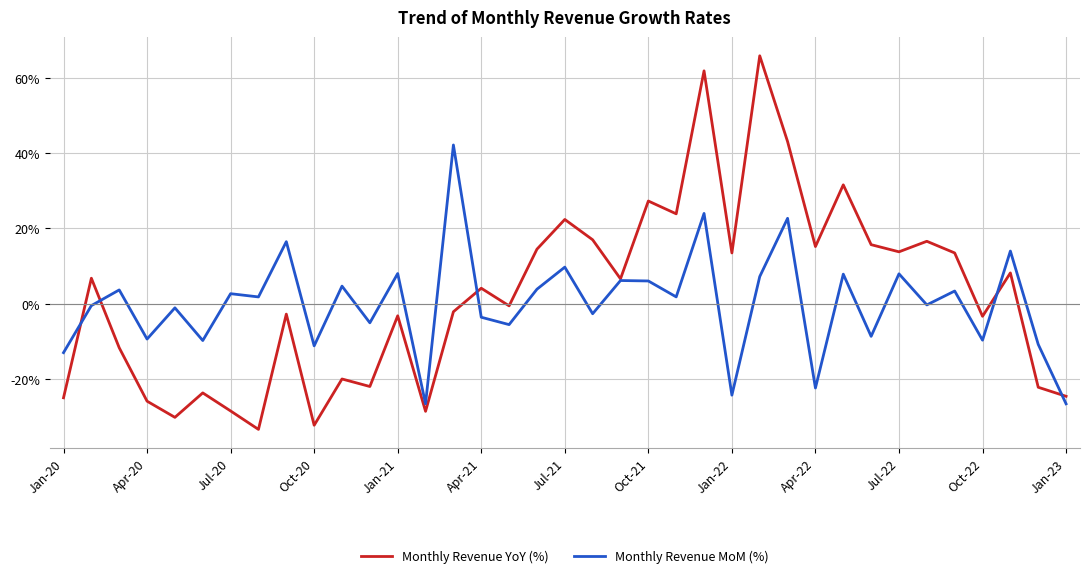

Which series has the largest range (max minus min)?

Monthly Revenue YoY (%)